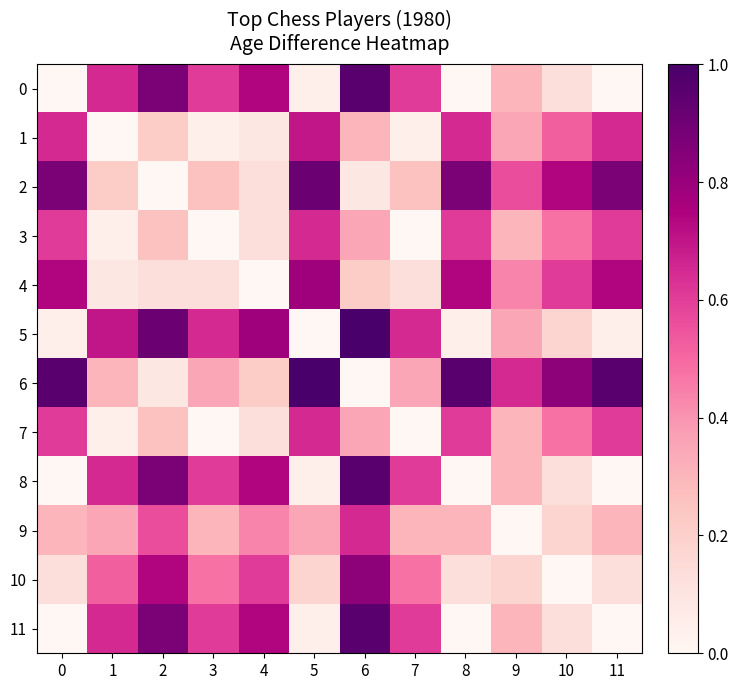

At which label does 3 reach its minimum?

3